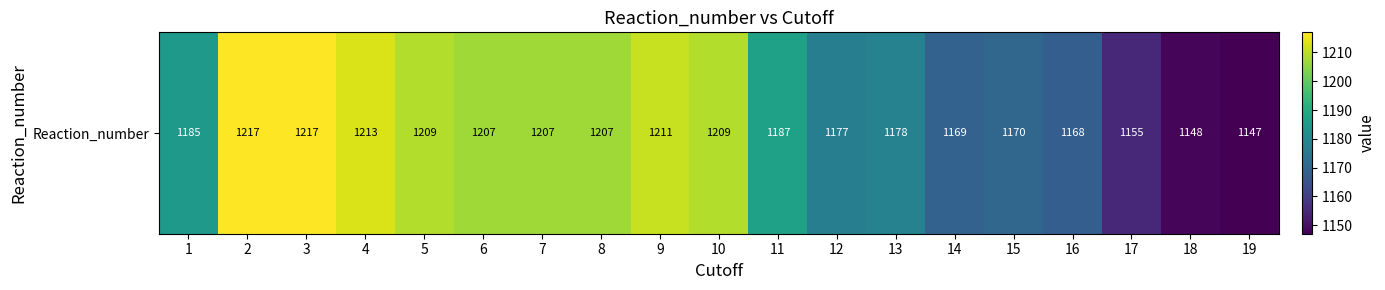

What is the sum of the values at 12 and 16?

2345